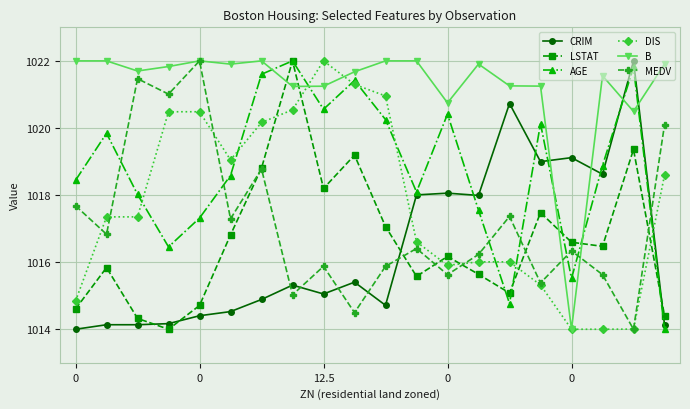

True or false: DIS and CRIM intersect in this chart.

True